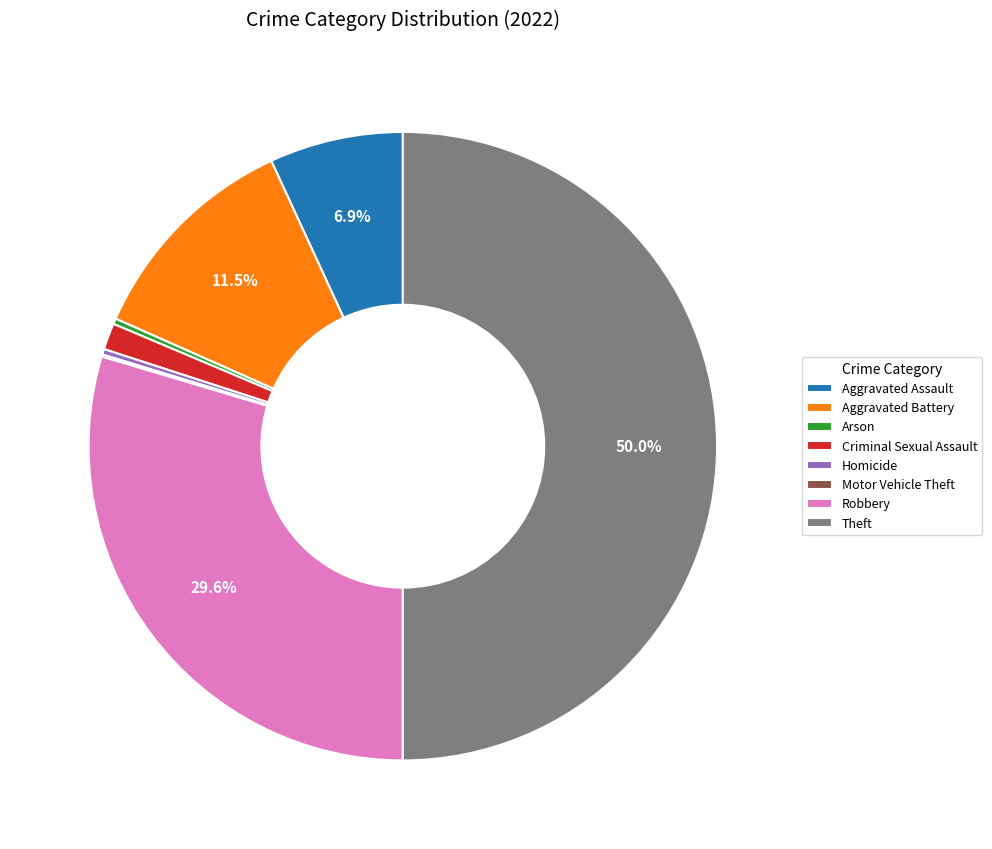

Does Aggravated Assault represent more than half of the total?

No